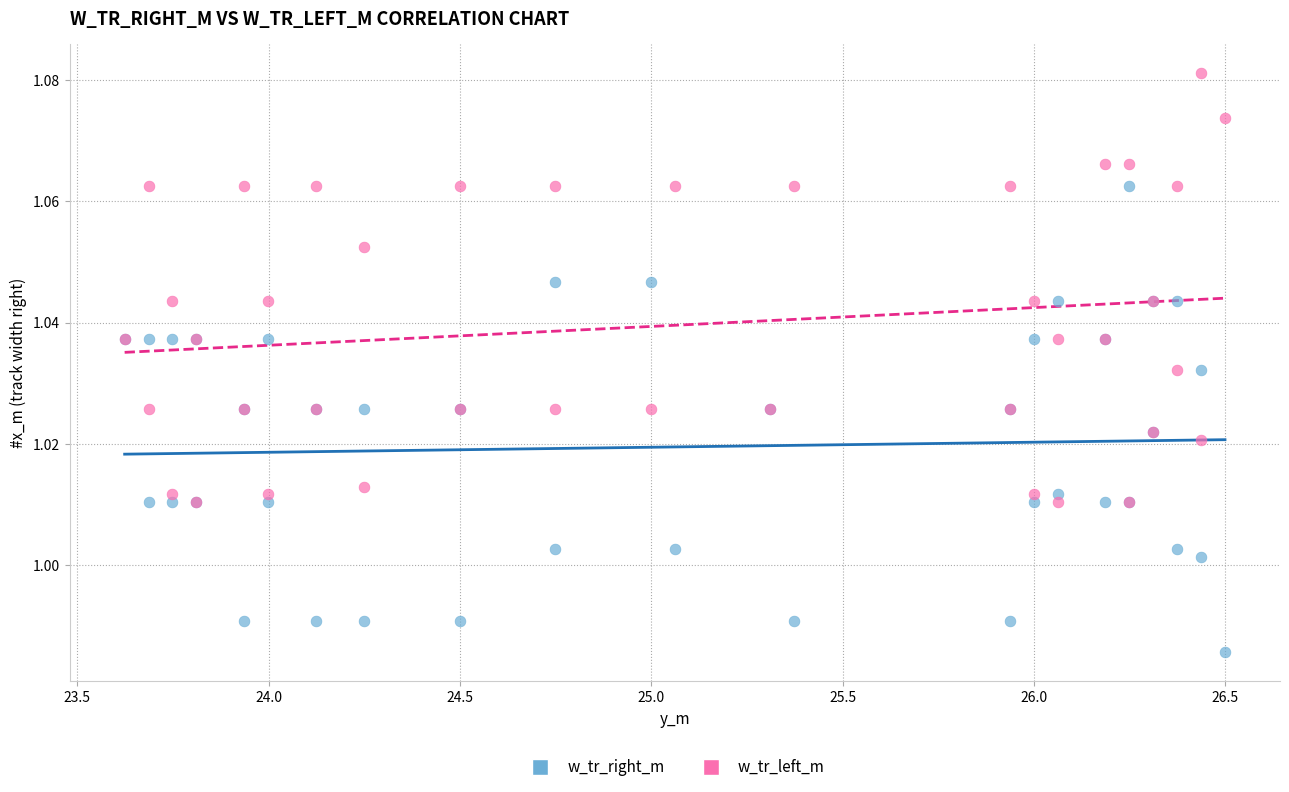

Which series reaches the maximum Y coordinate?

w_tr_left_m